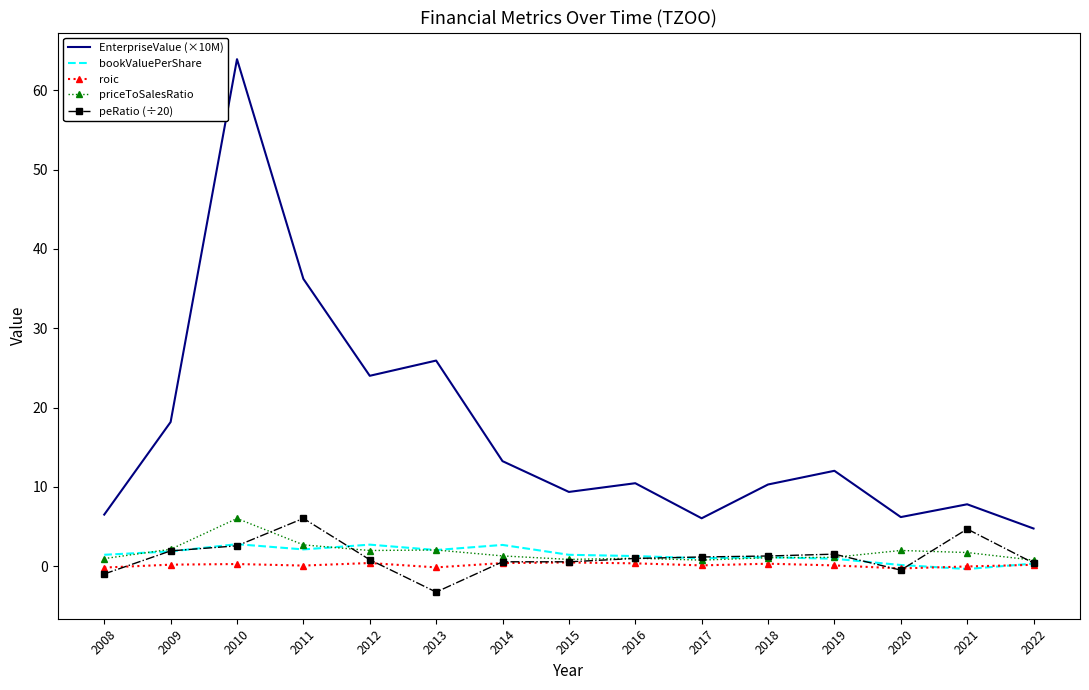

True or false: roic and EnterpriseValue (×10M) intersect in this chart.

False